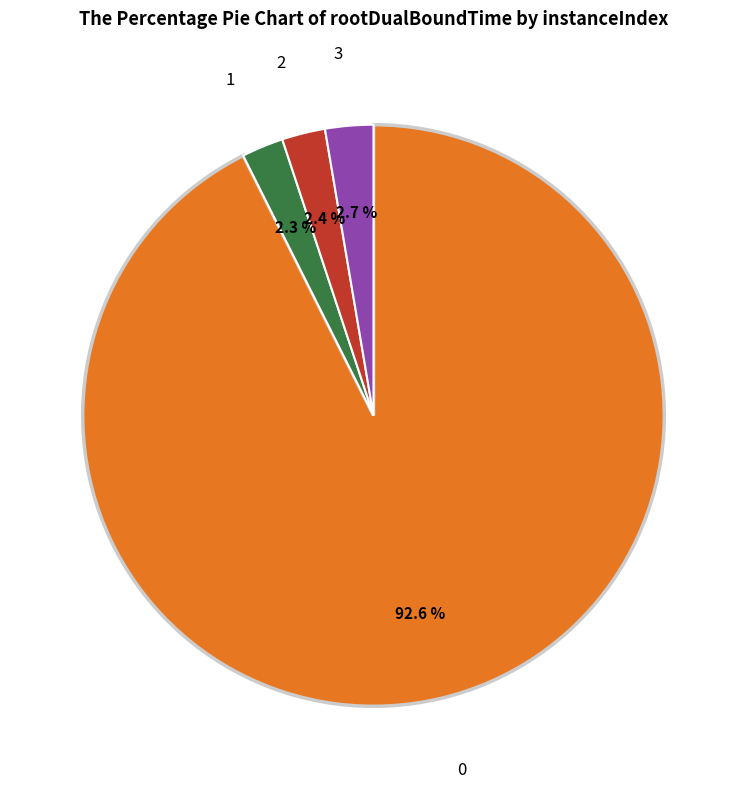

To the nearest percent, what is the average slice percentage?

25%